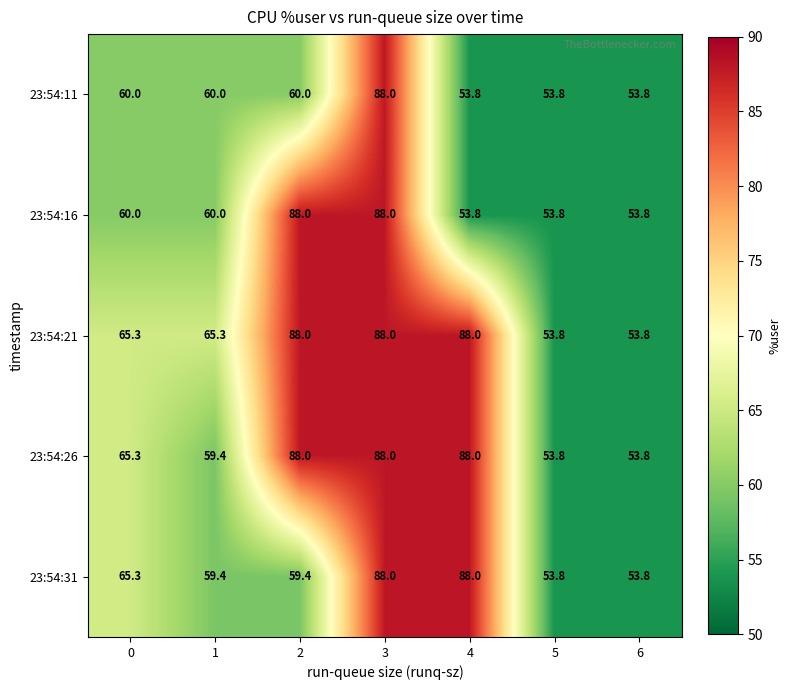

What value does the 23:54:26 series have at 3?

88.0